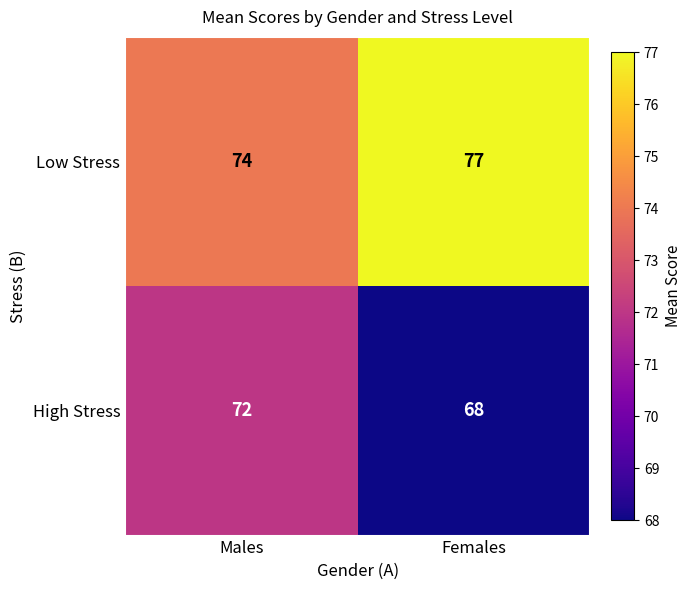

Reading right to left, what are all the values shown in this chart?

Low Stress: Females=77	Males=74
High Stress: Females=68	Males=72